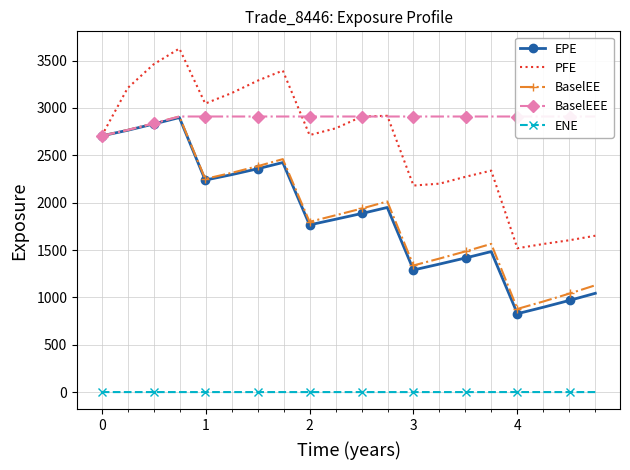

Which series has the largest range (max minus min)?

PFE